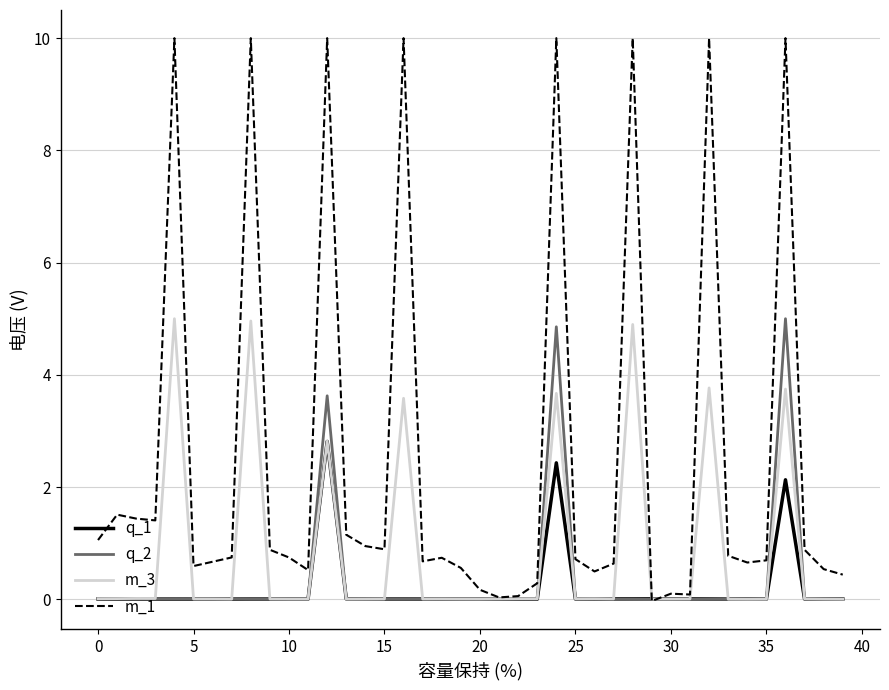

Which series has the widest spread of values?

m_1